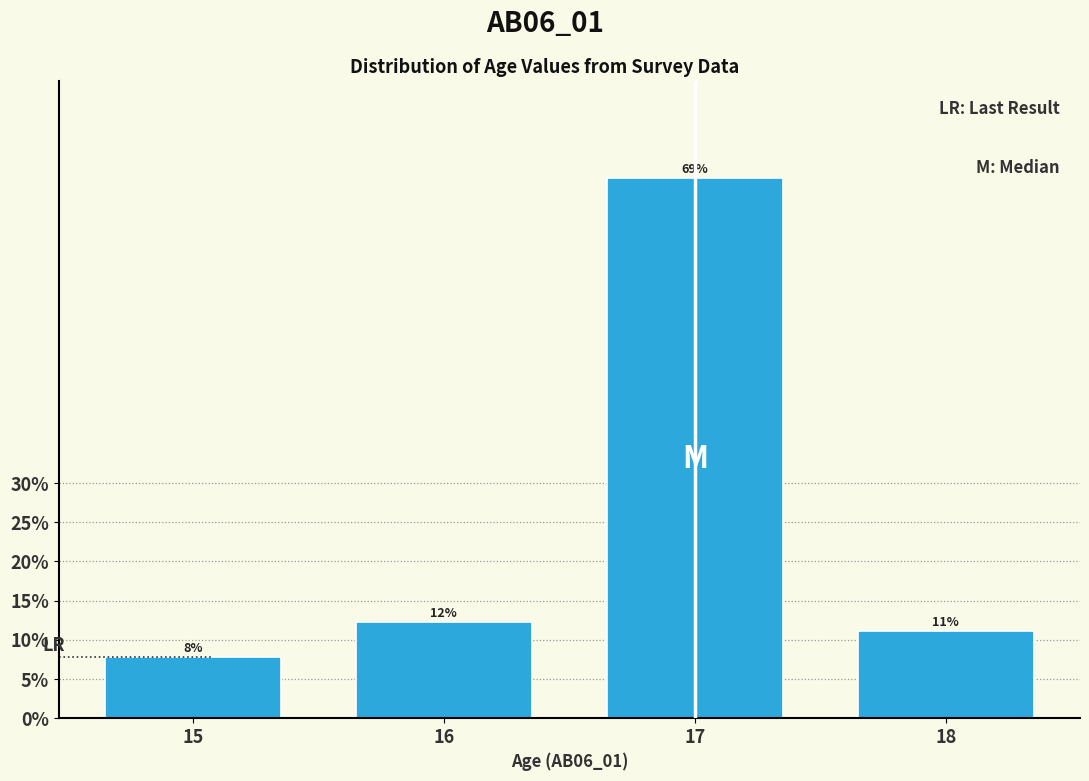

Does the chart contain any negative values?

No